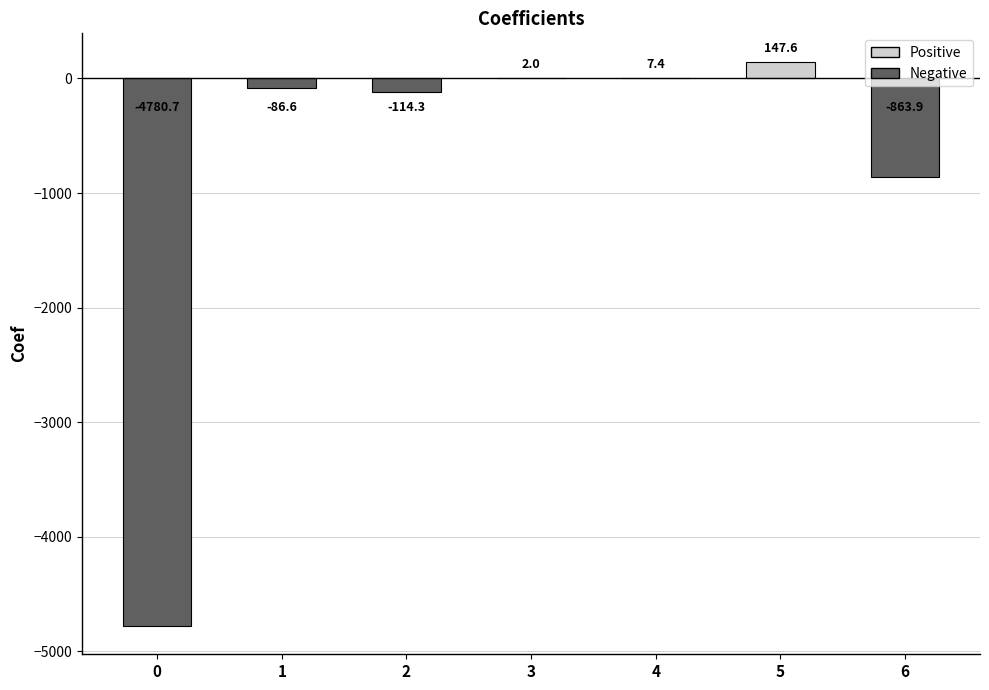

Are the bars horizontal?

No